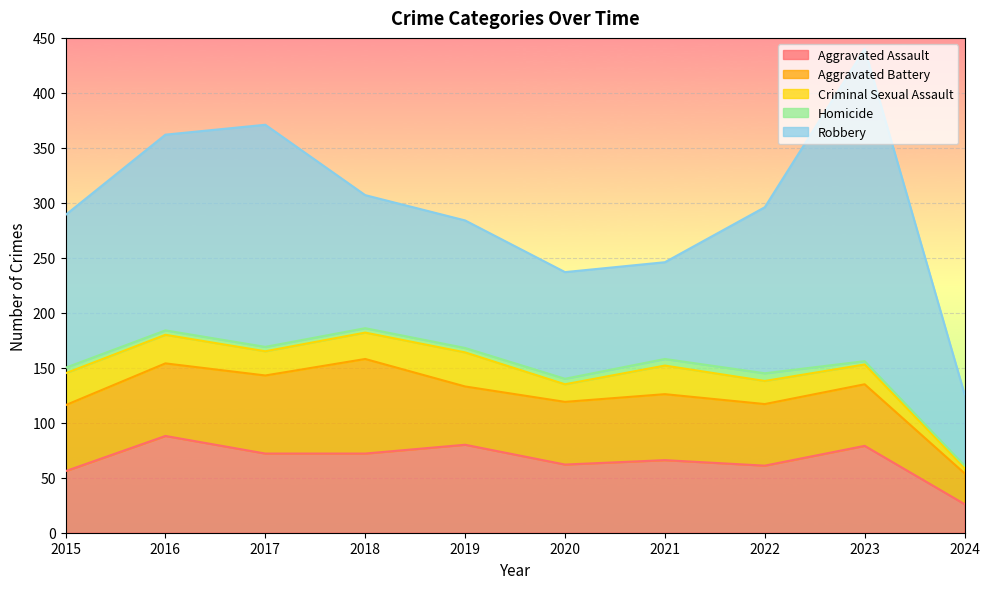

Rank the categories by Robbery value from lowest to highest.

2024, 2021, 2020, 2019, 2018, 2015, 2022, 2016, 2017, 2023